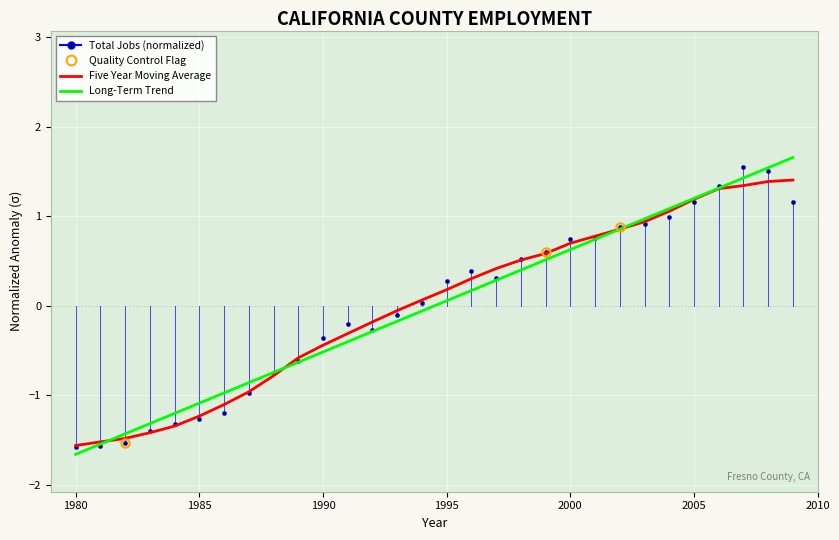

What is the lowest value of the Five Year Moving Average series?

-1.6